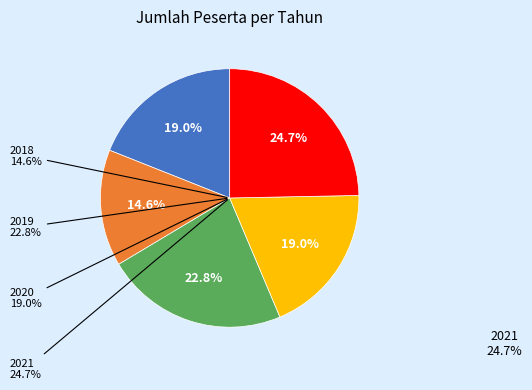

Is it true that 2019 is 23% of the pie?

True